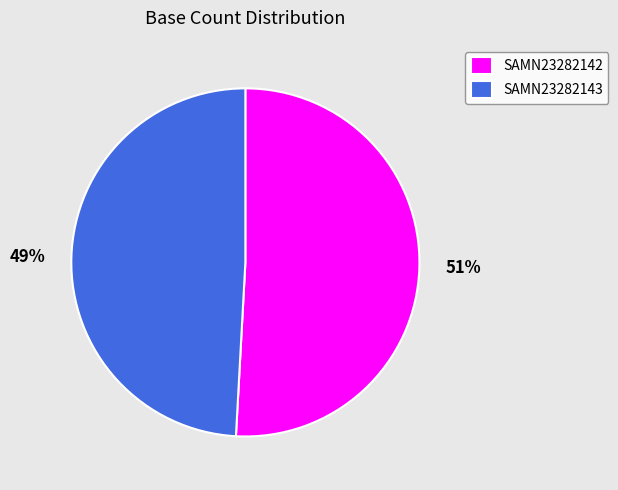

Is the sum of SAMN23282142 and SAMN23282143 greater than half?

Yes